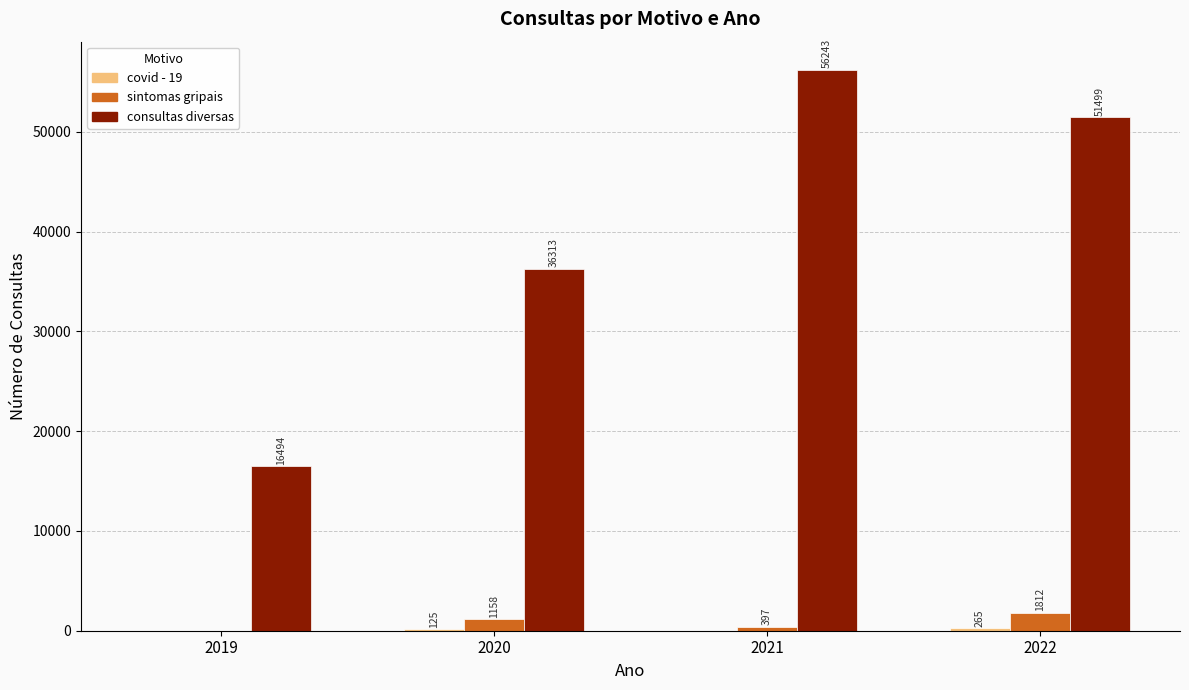

Between 2020 and 2022, which series saw the biggest shift?

consultas diversas